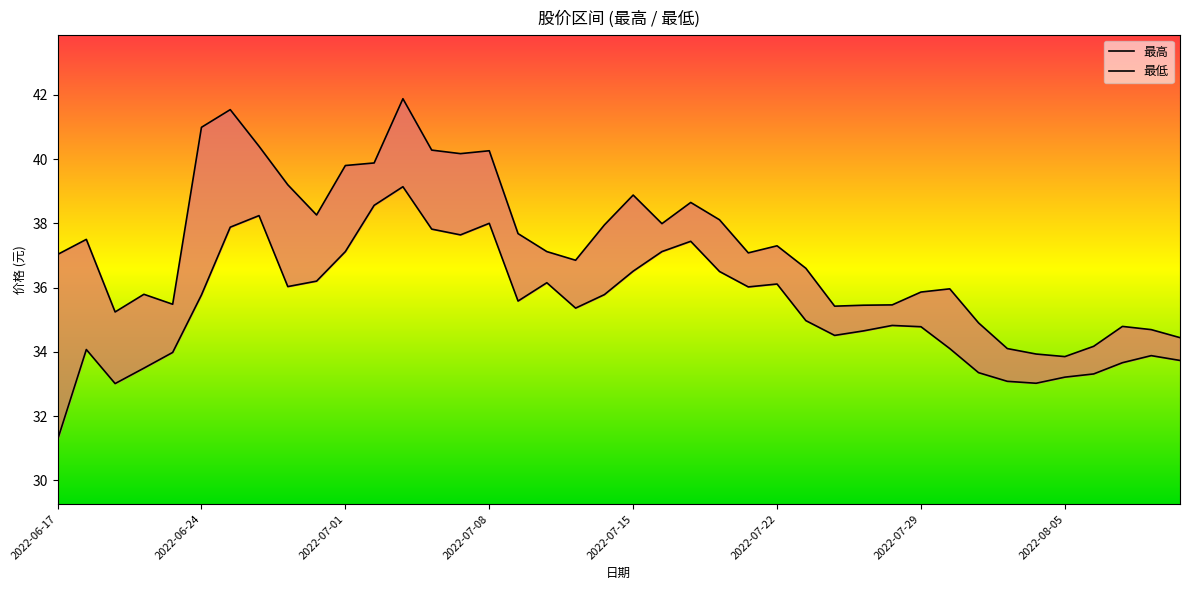

What is the sum of the 最高 values at 19 and 39?

72.4